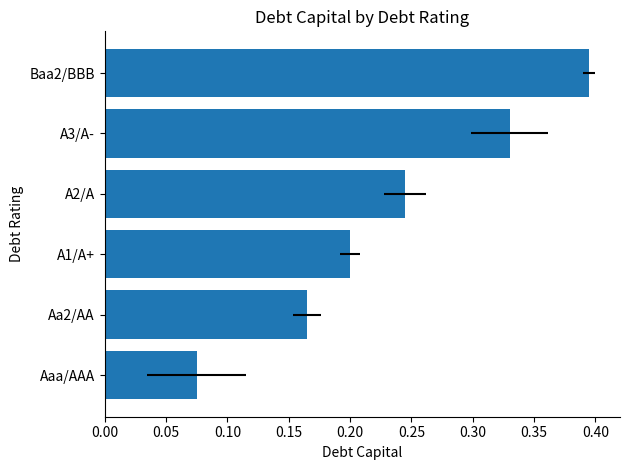

Which has a higher value, Aa2/AA or A1/A+?

A1/A+